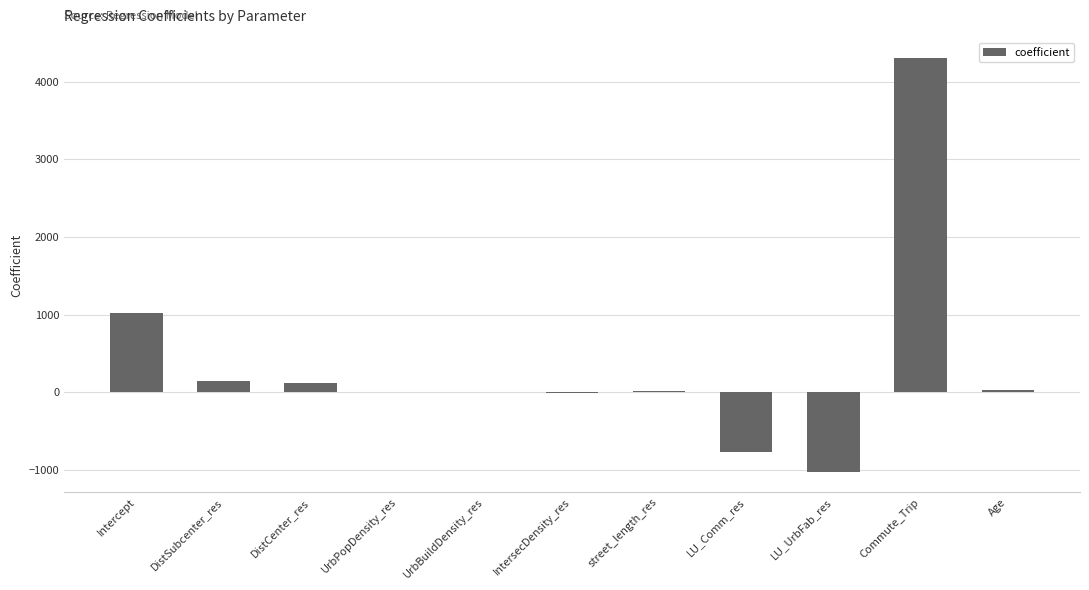

Is it true that the value at UrbBuildDensity_res is -0.0?

True